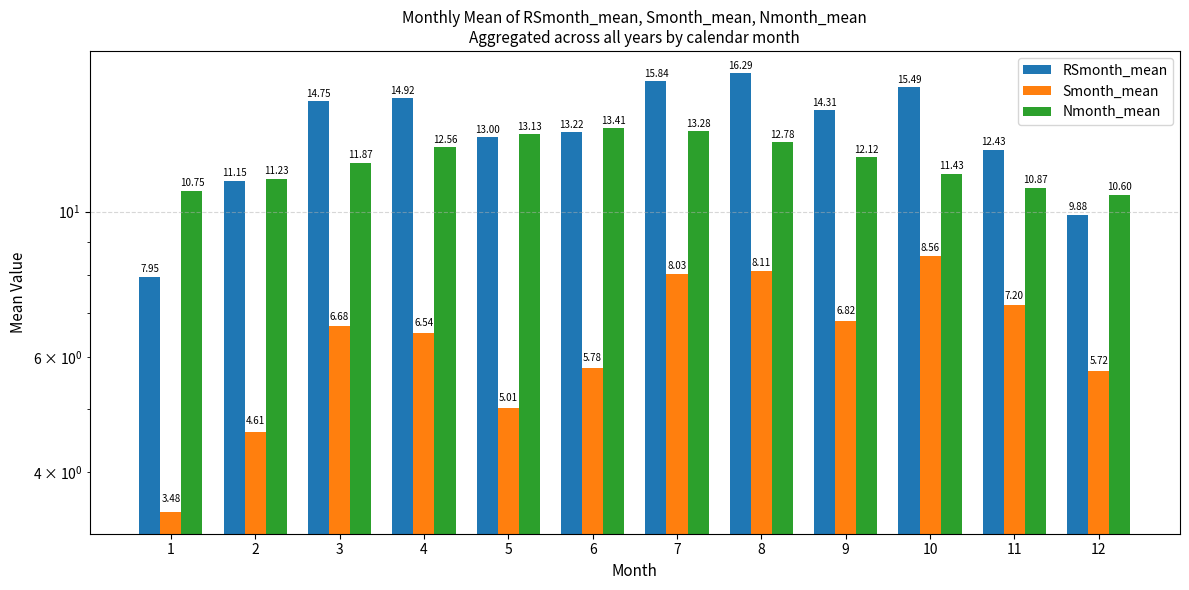

At how many categories does at least one series exceed 7?

12